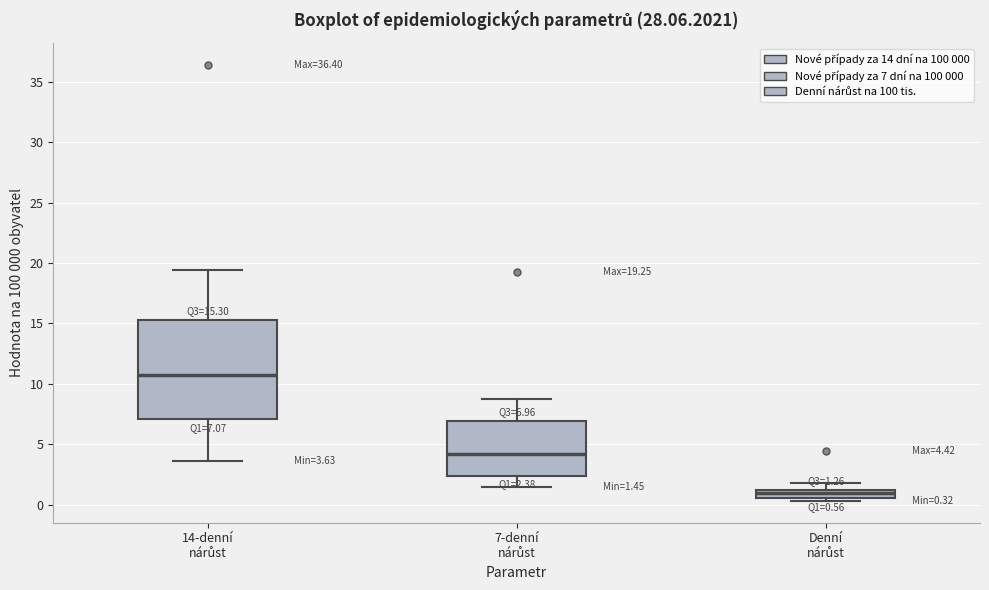

Comparing the boxes themselves (not the whiskers), which one is the tallest?

14-denní nárůst